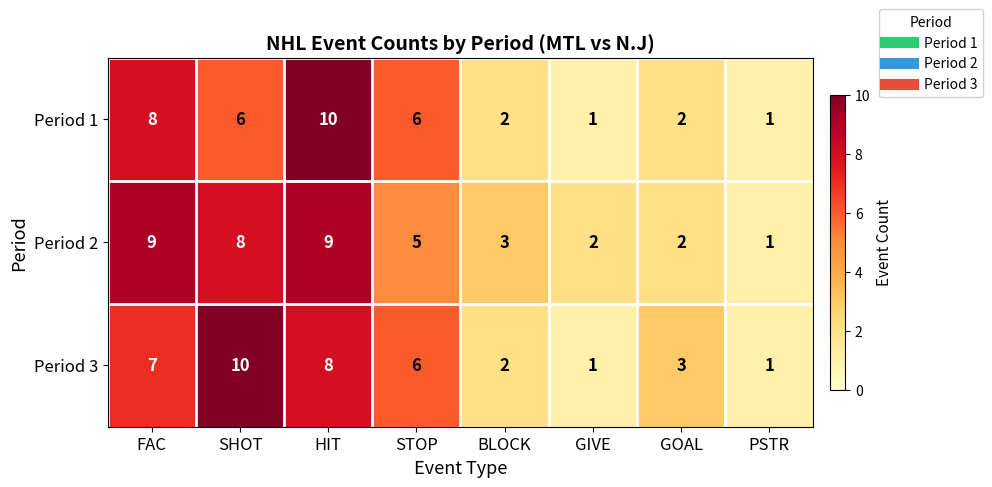

What is the sum of the Period 1 values at BLOCK and HIT?

12